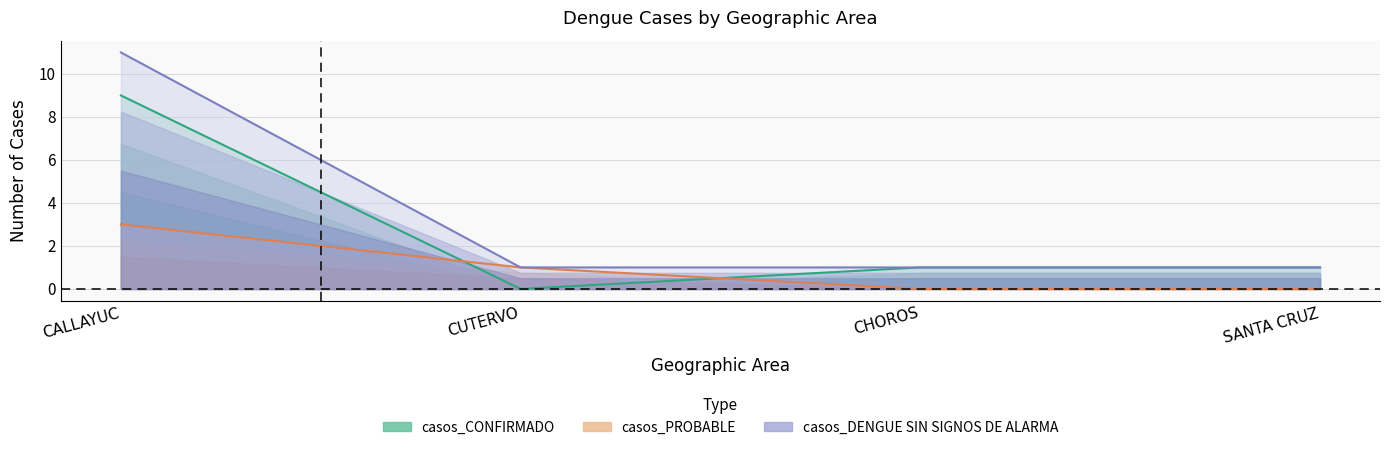

True or false: casos_CONFIRMADO and casos_PROBABLE intersect in this chart.

True